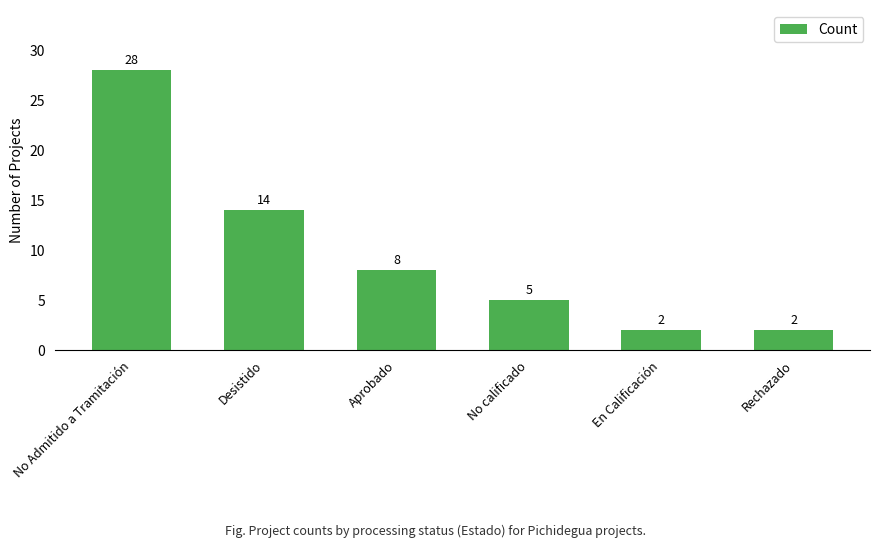

What is the maximum value shown in the chart?

28